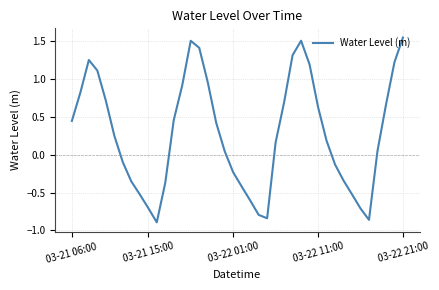

What is the difference between the maximum and minimum values?

2.4